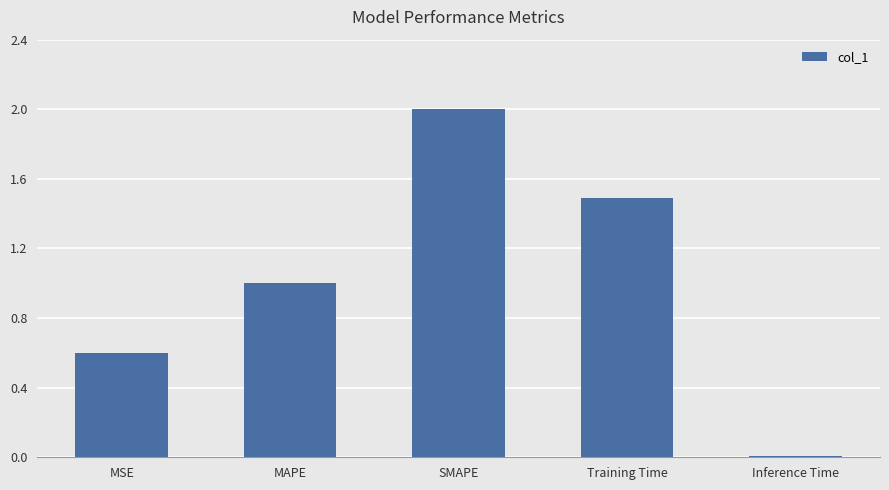

Rank the categories by value from highest to lowest.

SMAPE, Training Time, MAPE, MSE, Inference Time